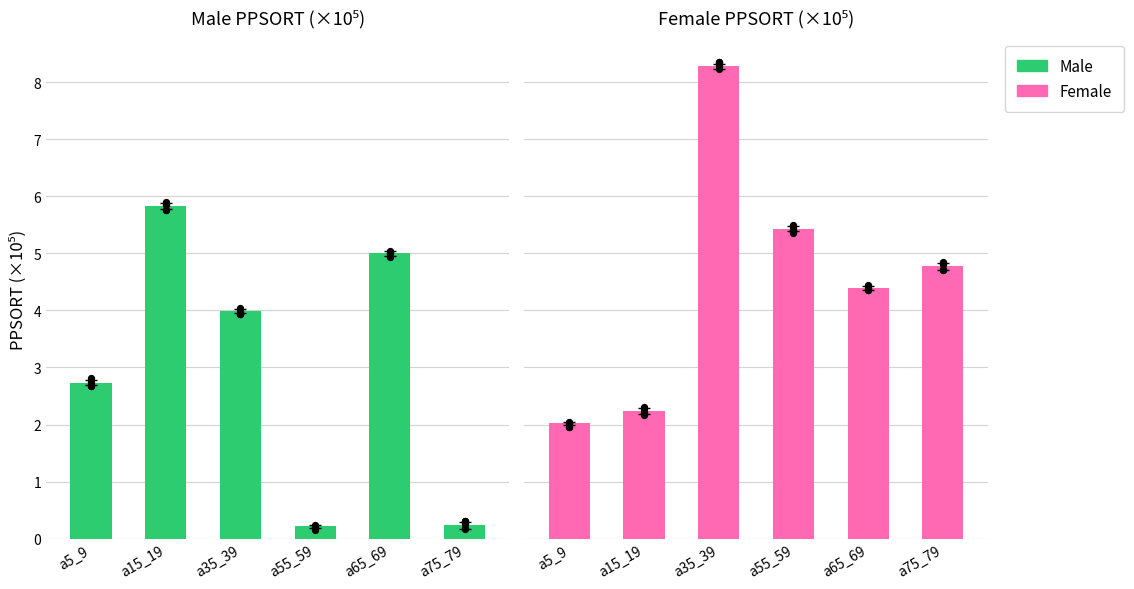

Is the value of Female at a5_9 greater than the value of Male at a15_19?

No